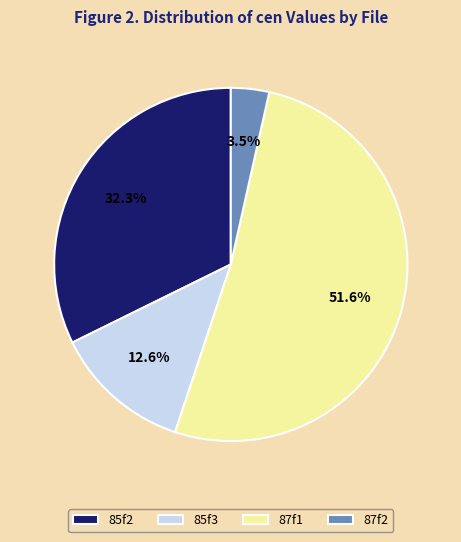

What percentage is the 85f2 slice, to the nearest percent?

32%